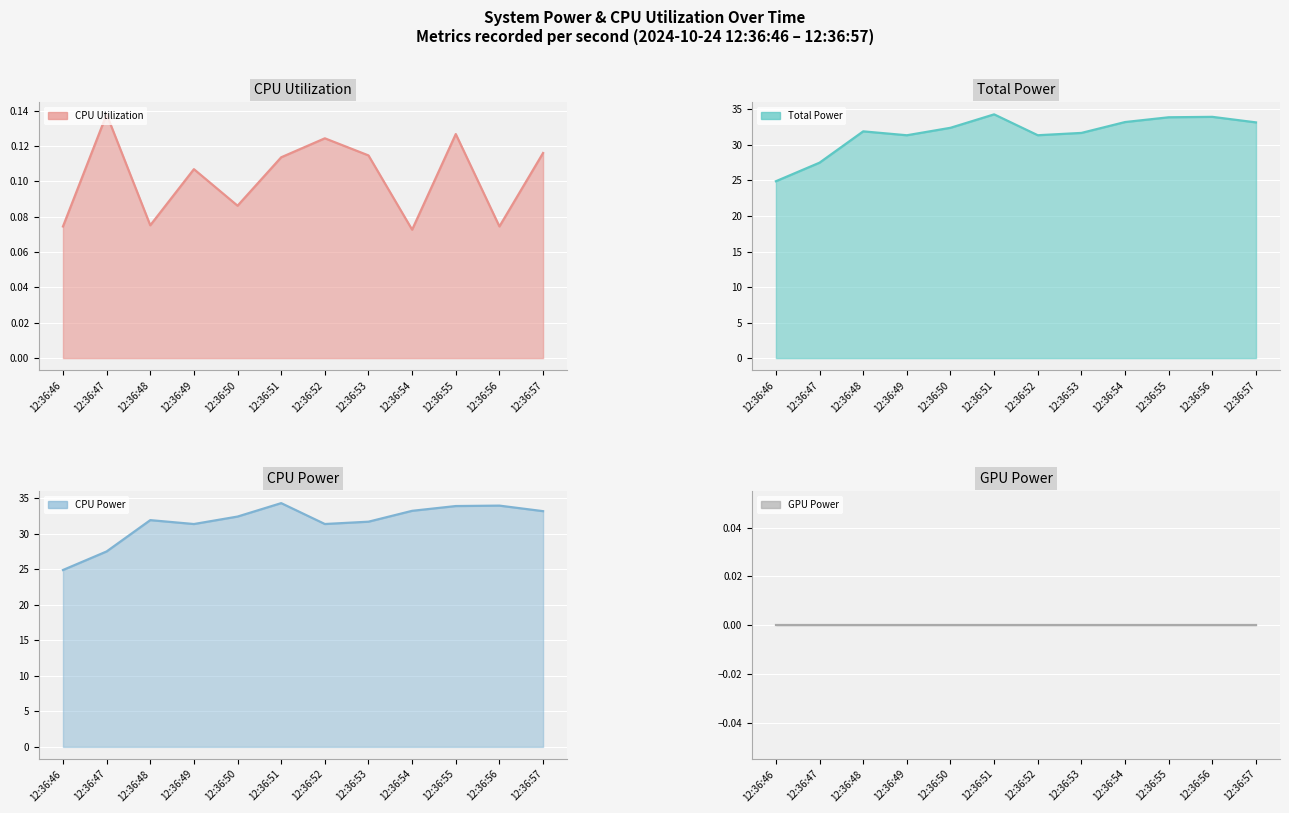

At which category is the sum across all series the highest?

12:36:51